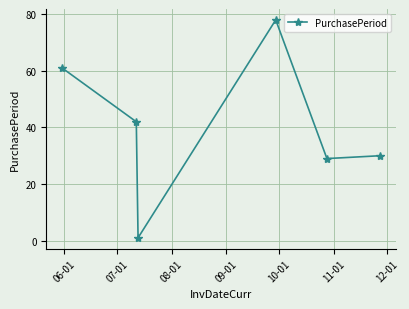

What is the difference between the maximum and minimum values?

77